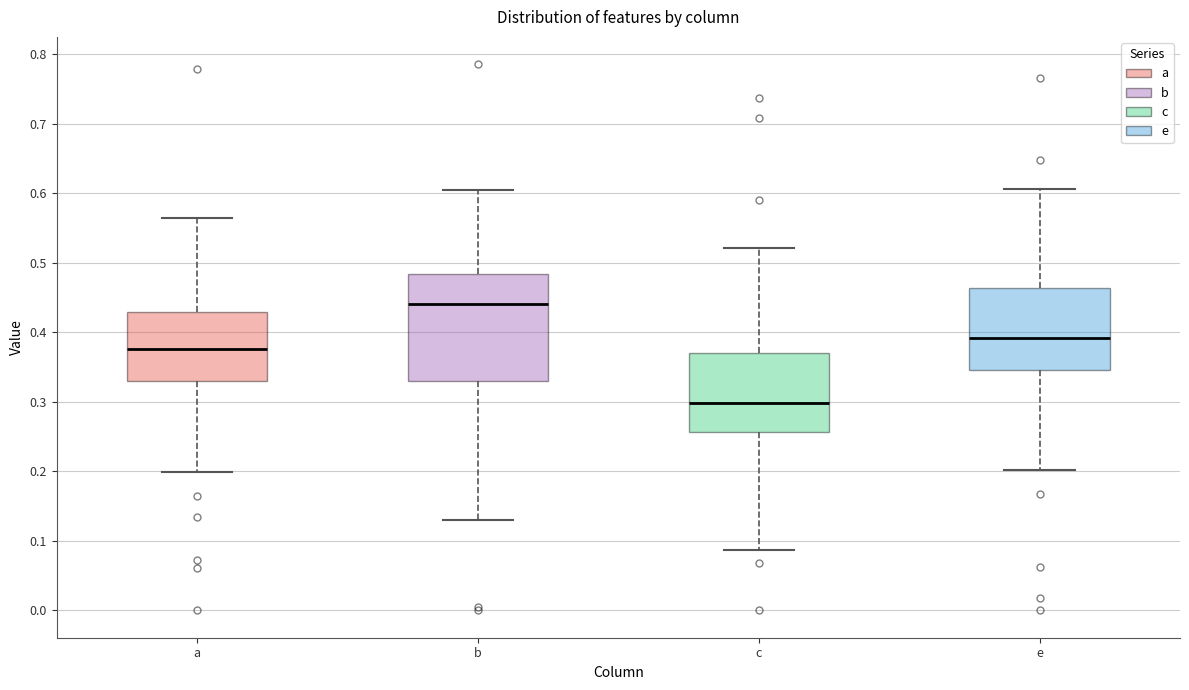

Reading left to right, transcribe this box plot: for each box, give where its median line is, the range the box spans, and where its two whiskers end, as read against the y-axis. The values are not printed on the chart, so give them approximately, as read against the axis.

a: median 0.38, box 0.33 to 0.43, whiskers 0.20 to 0.56
b: median 0.44, box 0.33 to 0.48, whiskers 0.13 to 0.60
c: median 0.30, box 0.26 to 0.37, whiskers 0.09 to 0.52
e: median 0.39, box 0.35 to 0.46, whiskers 0.20 to 0.61